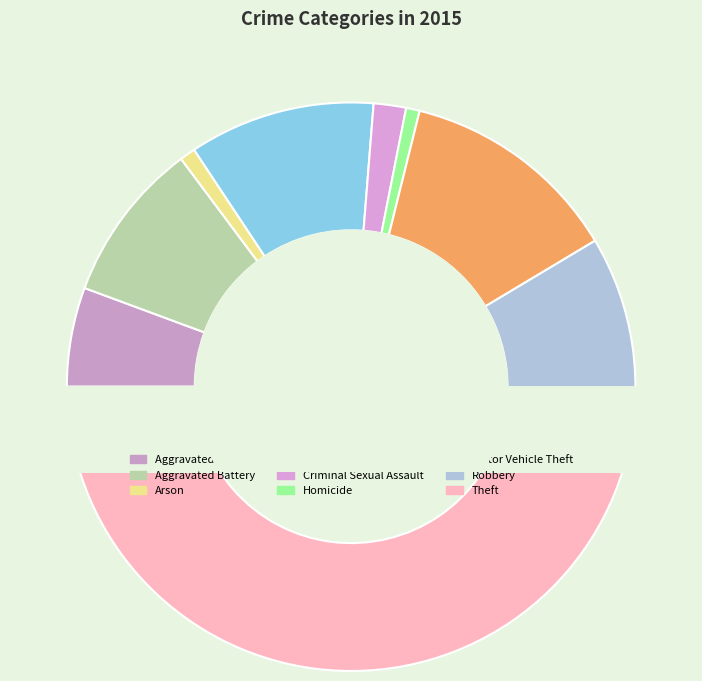

What percentage do Aggravated Battery and Aggravated Assault together represent?

14.8%